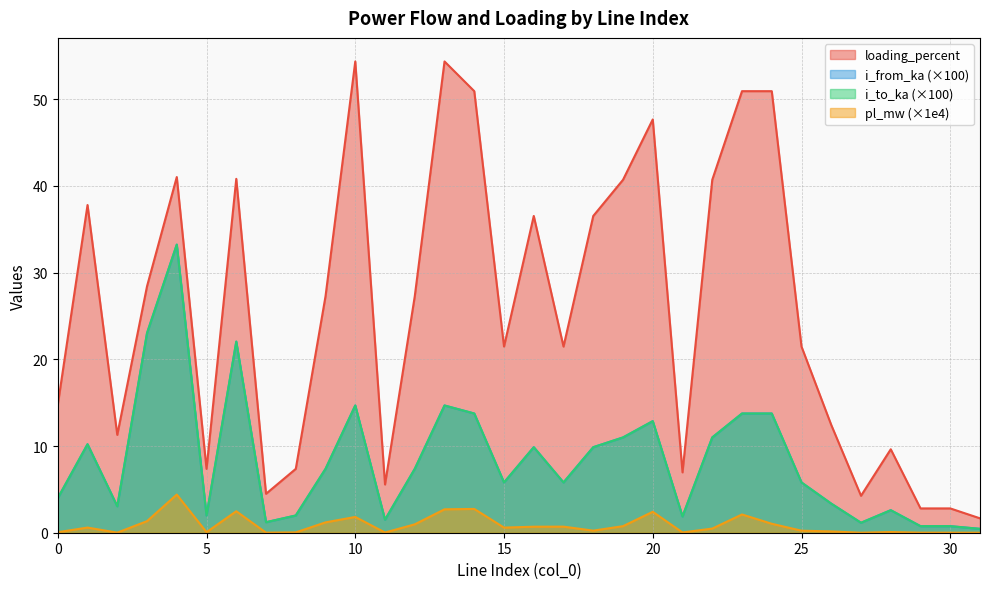

What value does the i_from_ka series have at 27?

1.2